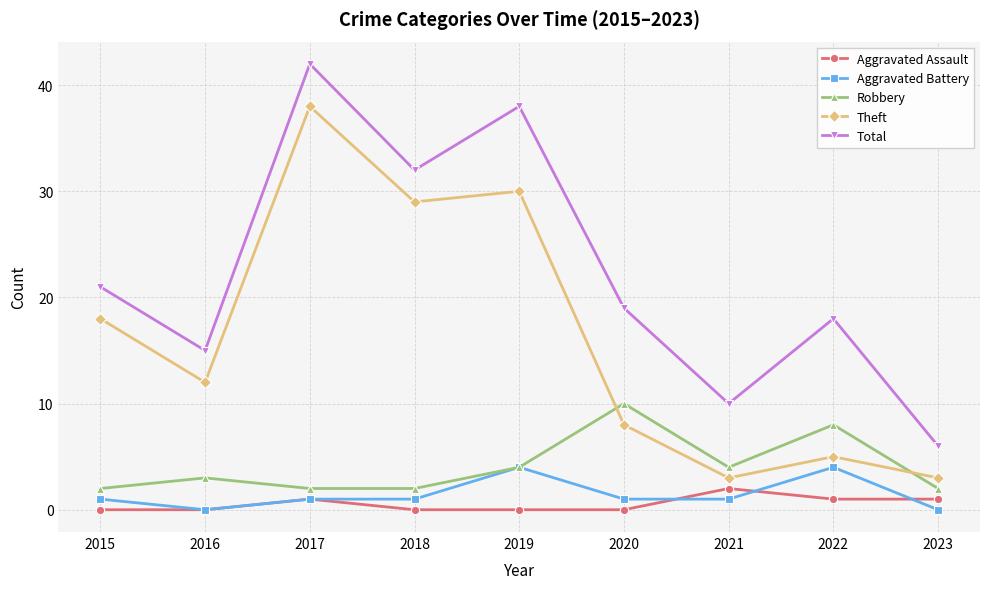

What is the difference between the maximum and minimum values in the Aggravated Battery series?

4